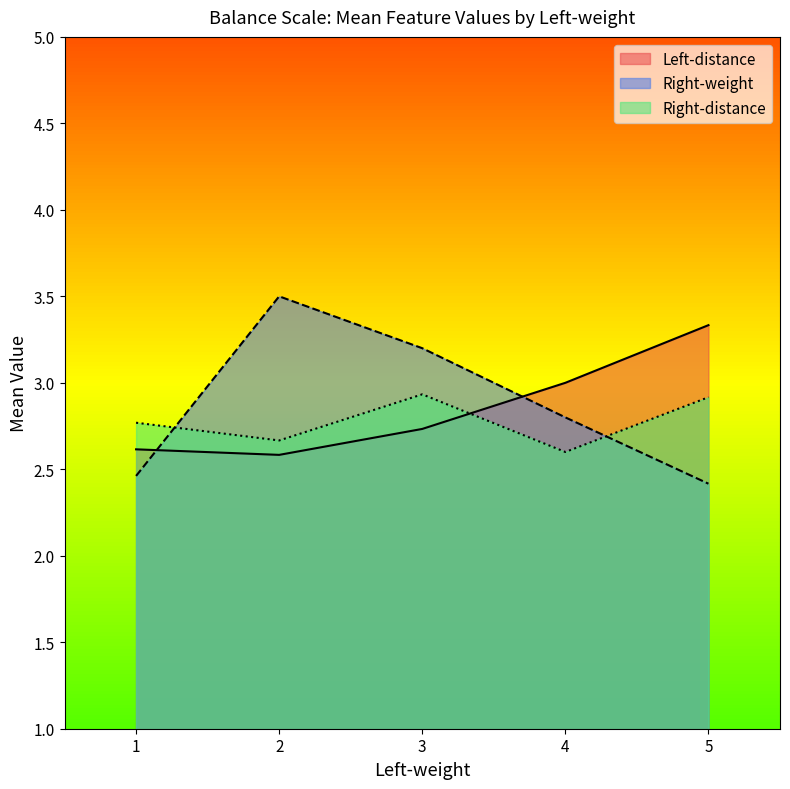

What is the approximate value of Right-weight at 5?

2.4